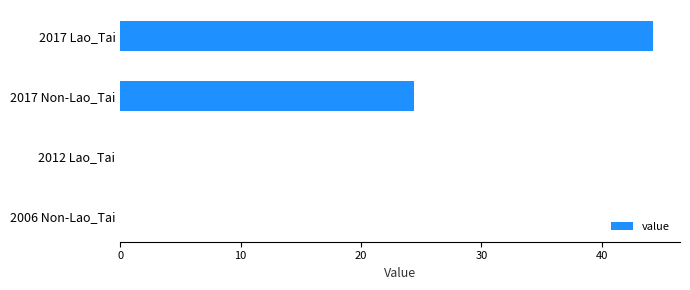

Reading bottom to top, what are all the values shown in this chart?

2006 Non-Lao_Tai=0.0	2012 Lao_Tai=0.0	2017 Non-Lao_Tai=24.4	2017 Lao_Tai=44.3